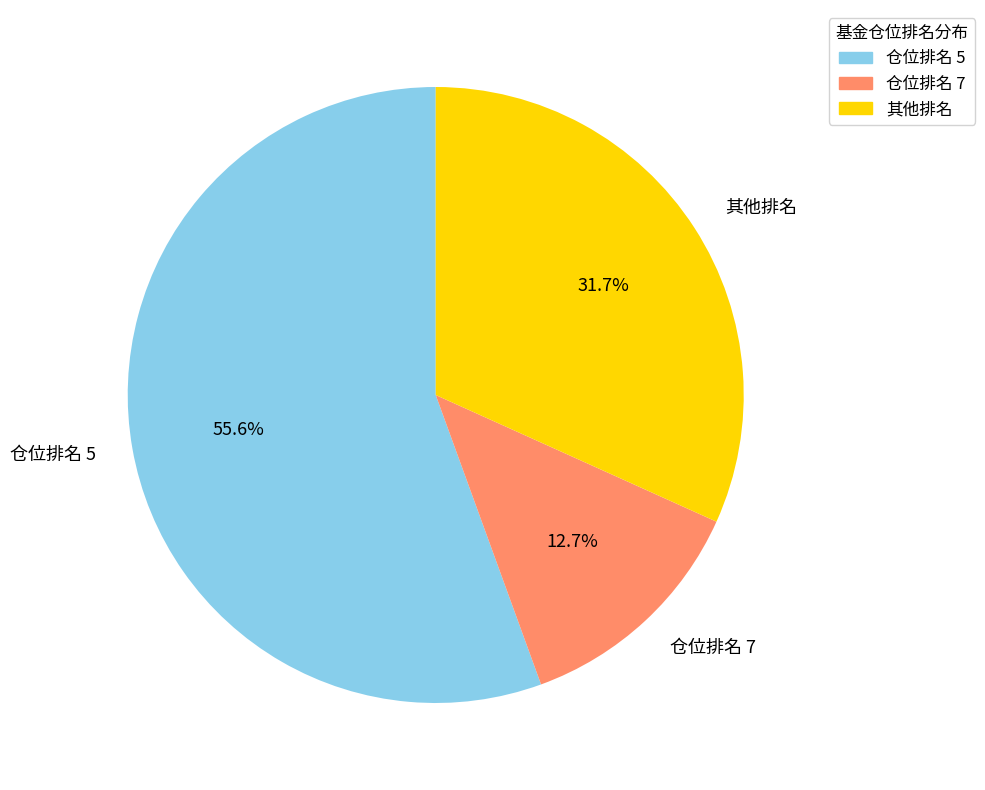

Is there any slice that represents more than half of the pie?

Yes